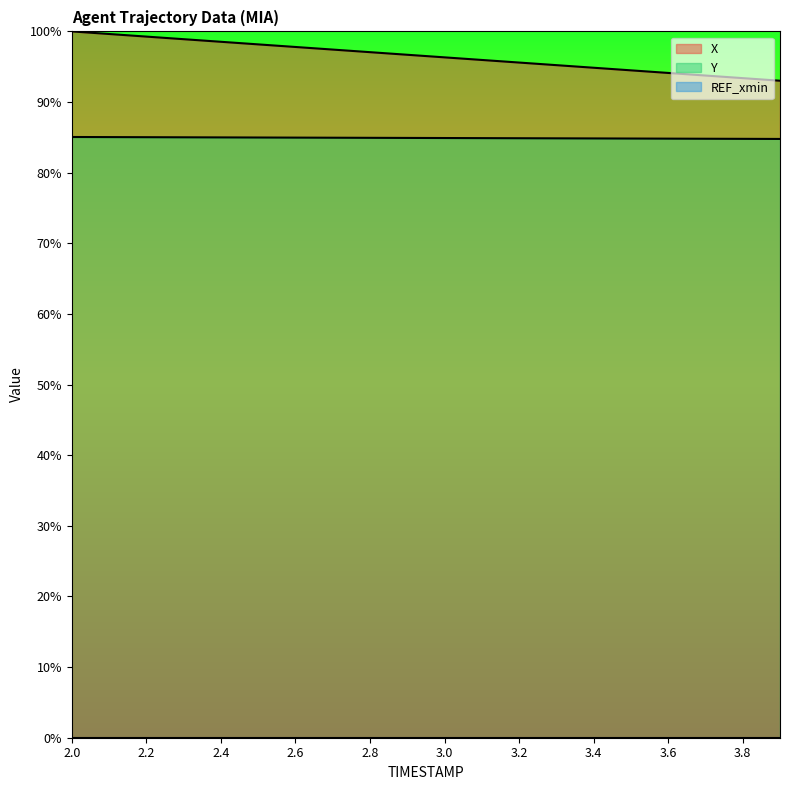

Which category has the lowest value in the X series?

3.9